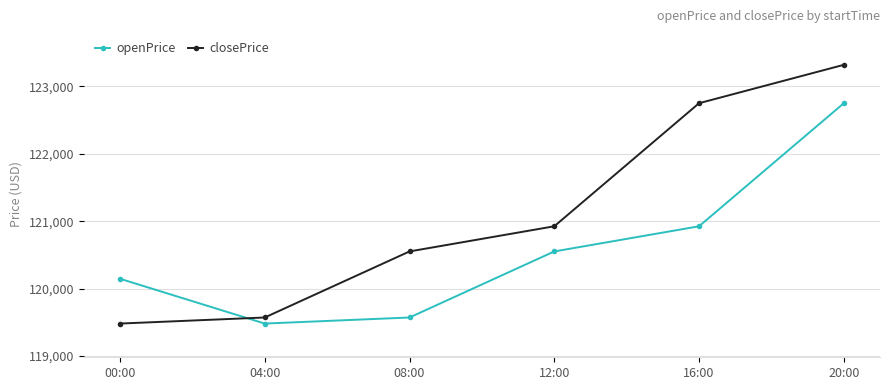

The closePrice series shows 212300.7 at 00:00. True or false?

False